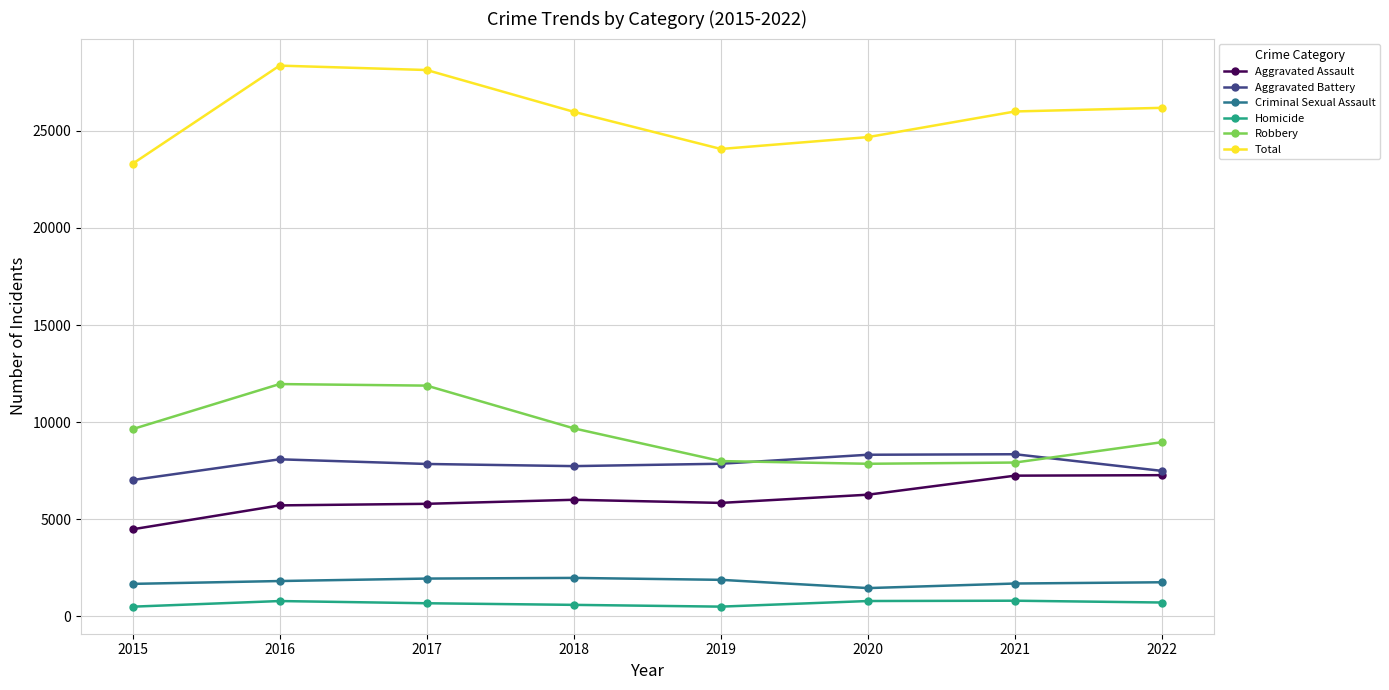

The Robbery series shows 5403 at 2019. True or false?

False